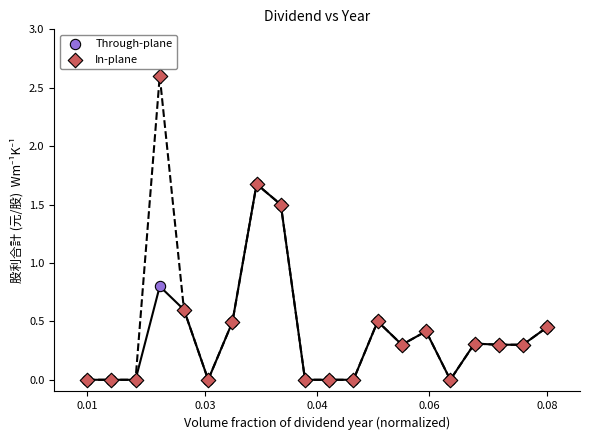

In the In-plane series, what Y value is closest to 1?

0.6